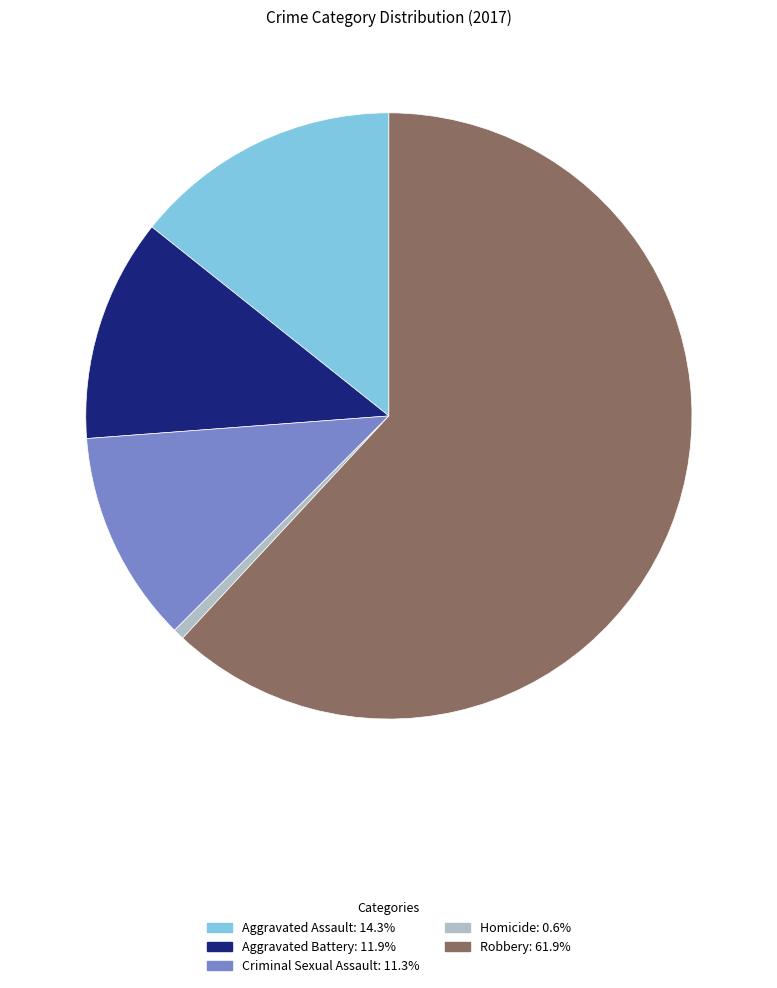

Combined, do Criminal Sexual Assault and Robbery account for over 50%?

Yes